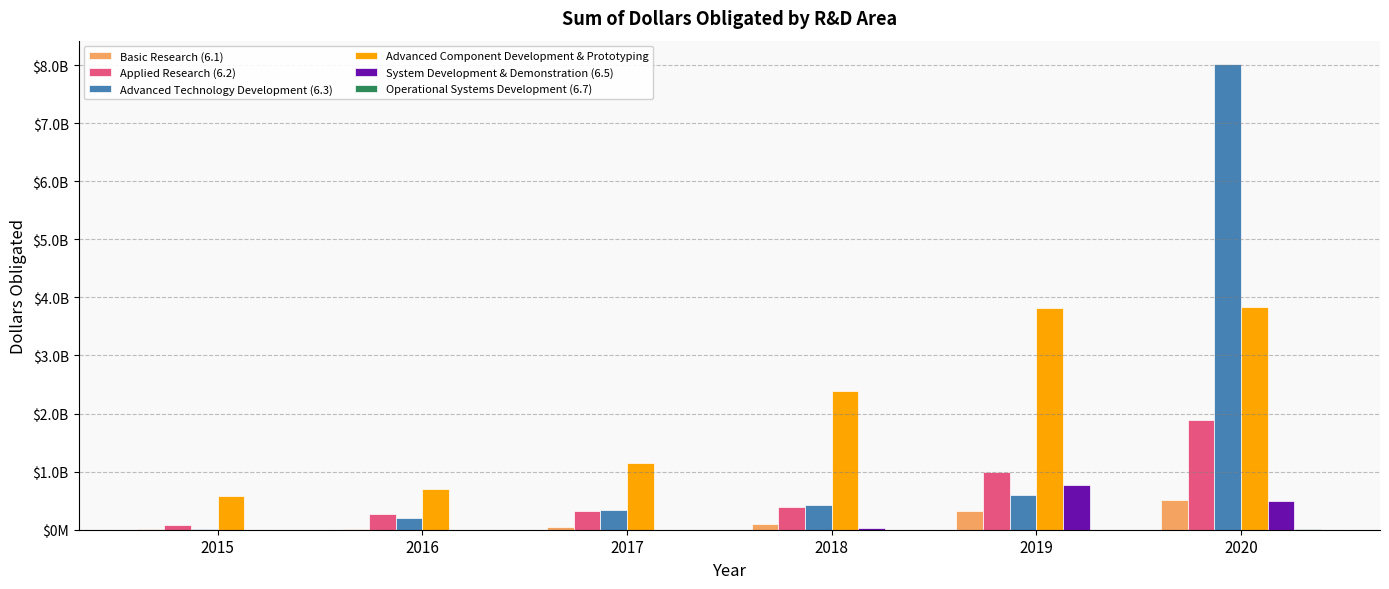

Between 2018 and 2020, which is larger?

2020